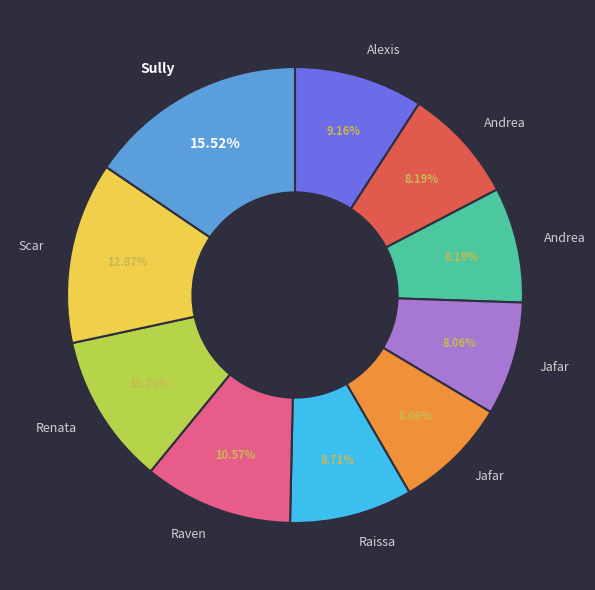

Is there any slice that represents more than half of the pie?

No